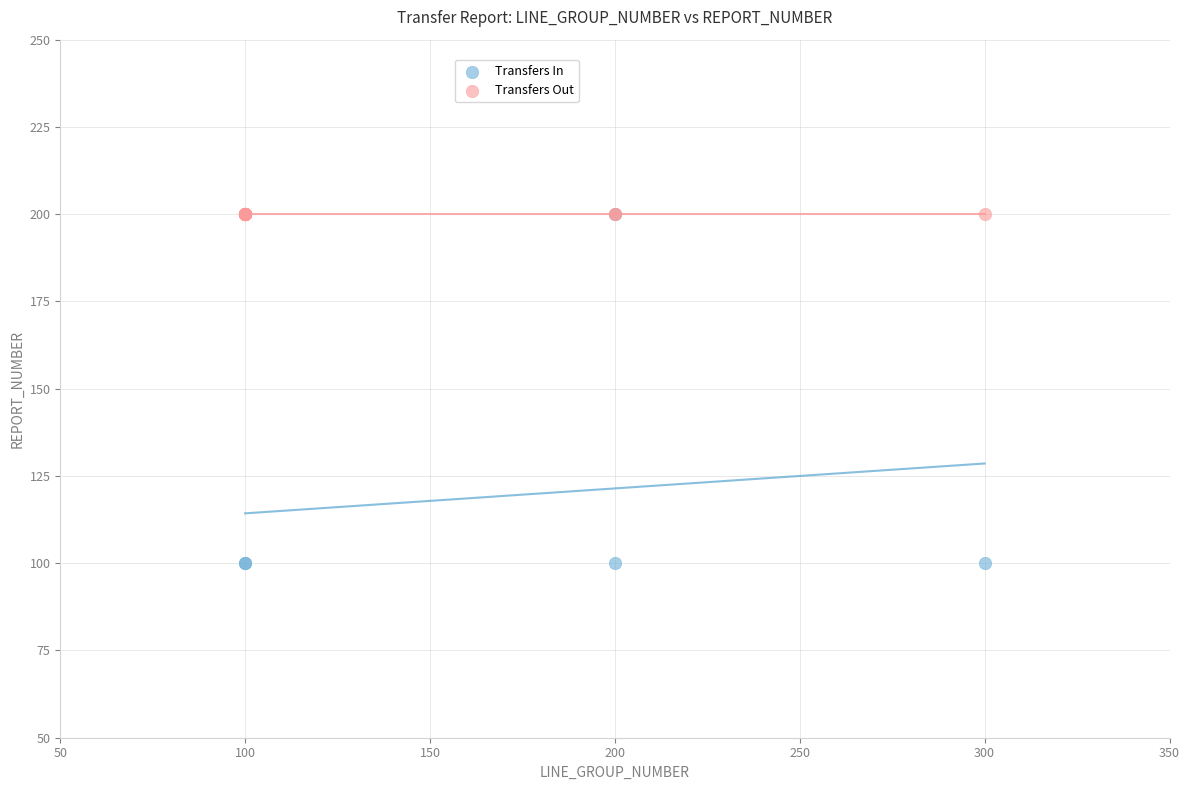

Which series reaches the minimum Y coordinate?

Transfers In